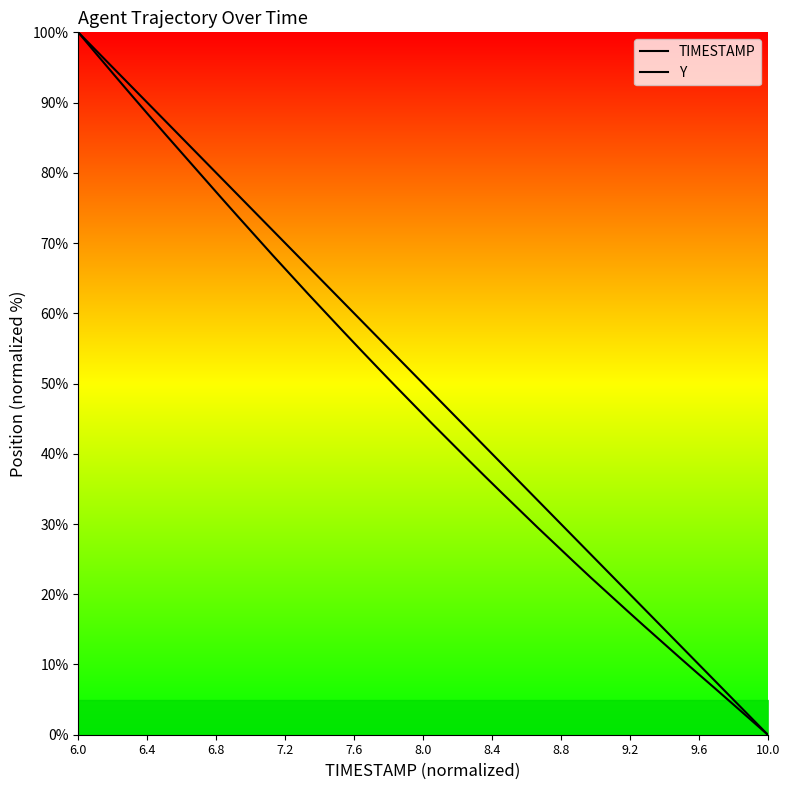

What is the label of the 37th point from the right?

7.2